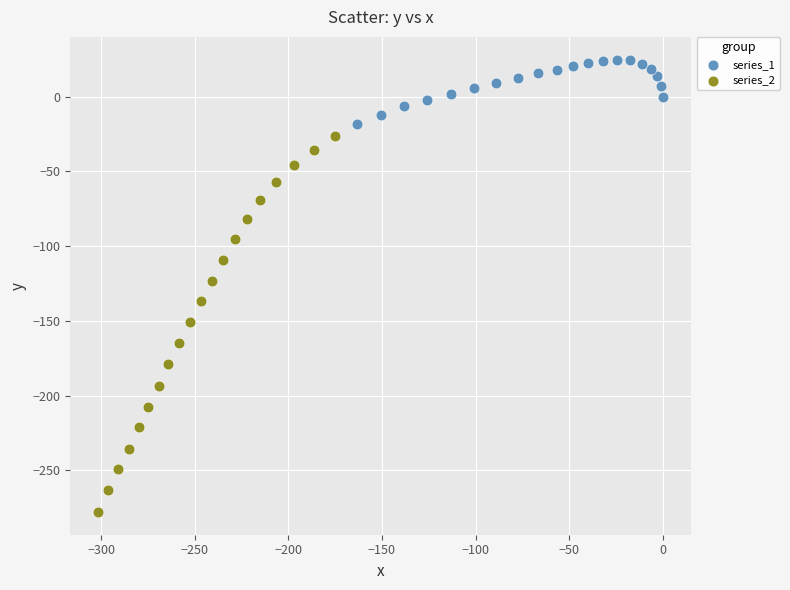

Which series contains the highest Y value?

series_1